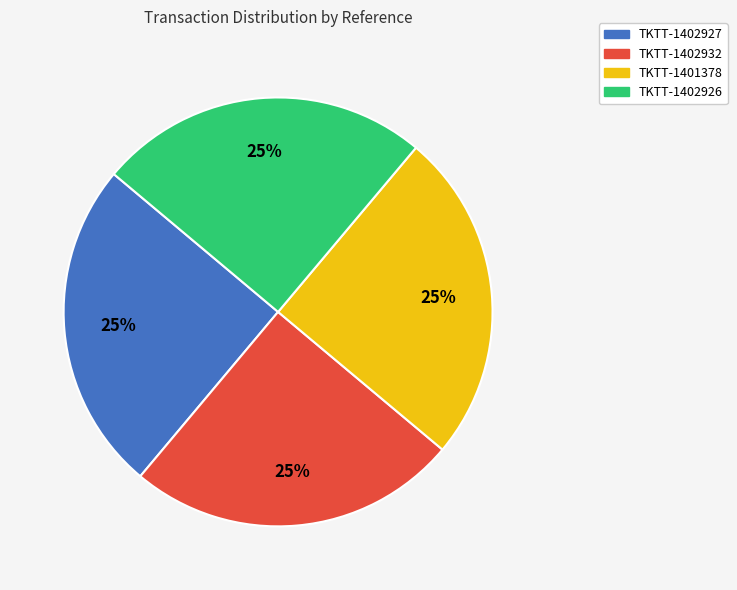

To the nearest percent, what is the average slice percentage?

25%